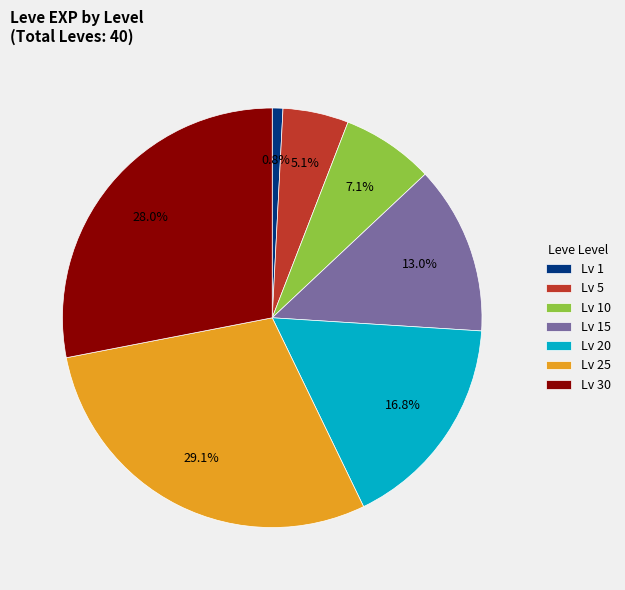

Is there any slice that represents more than half of the pie?

No